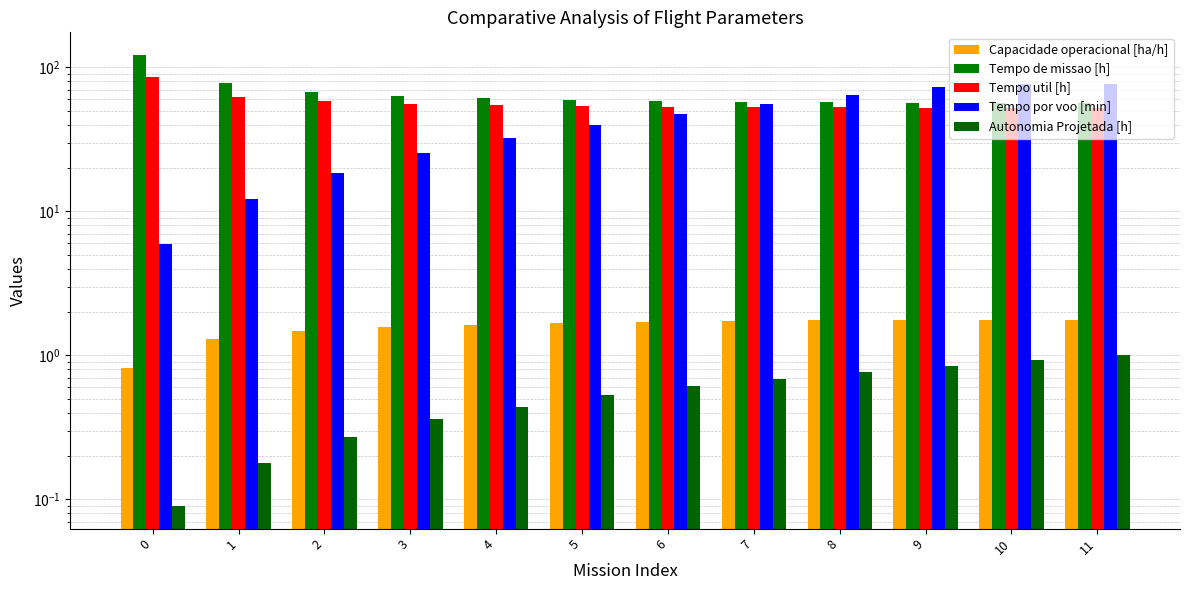

What is the sum of all Tempo util [h] values?

687.7